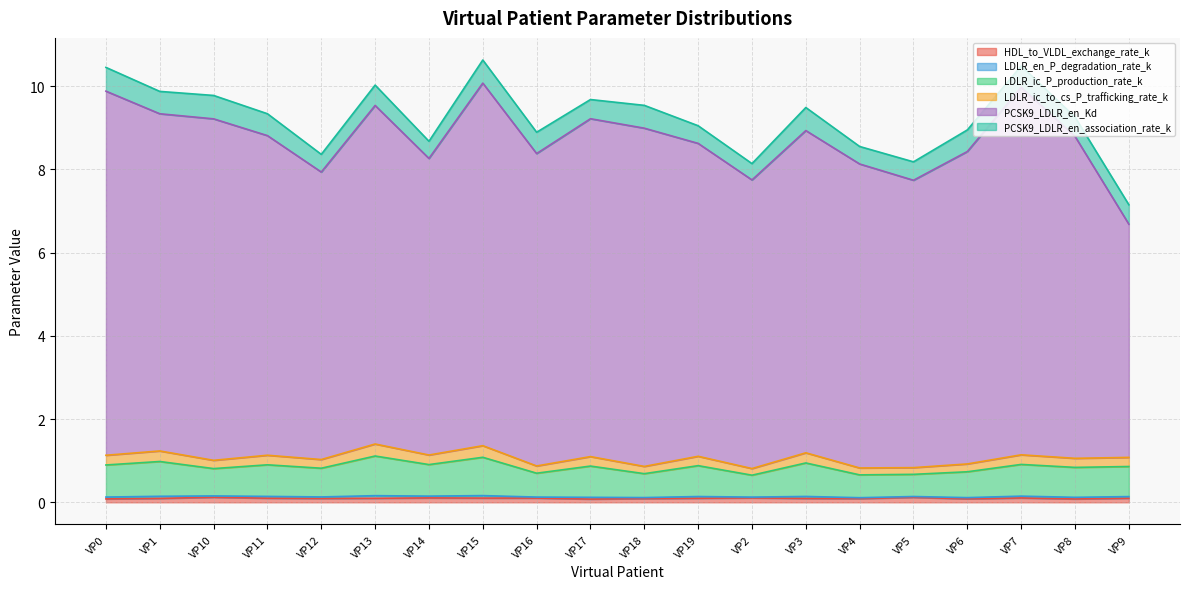

What is the difference between the highest and lowest values at VP10?

9.1